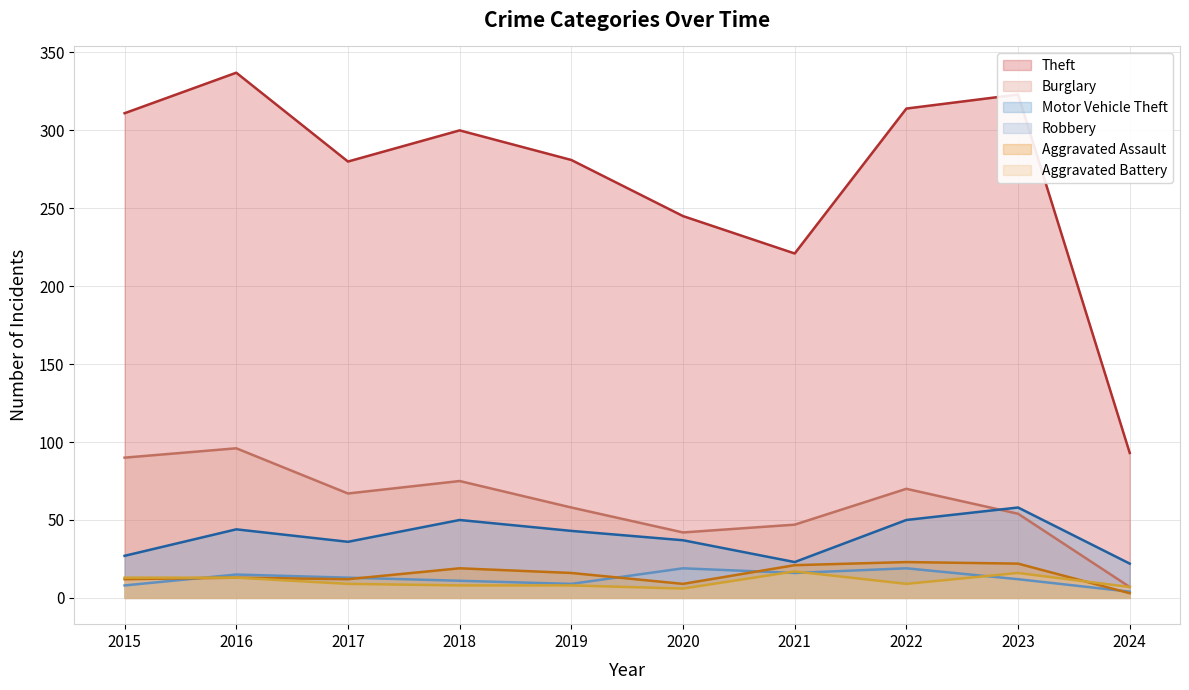

What are all the series names shown in the legend?

Theft, Burglary, Motor Vehicle Theft, Robbery, Aggravated Assault, Aggravated Battery